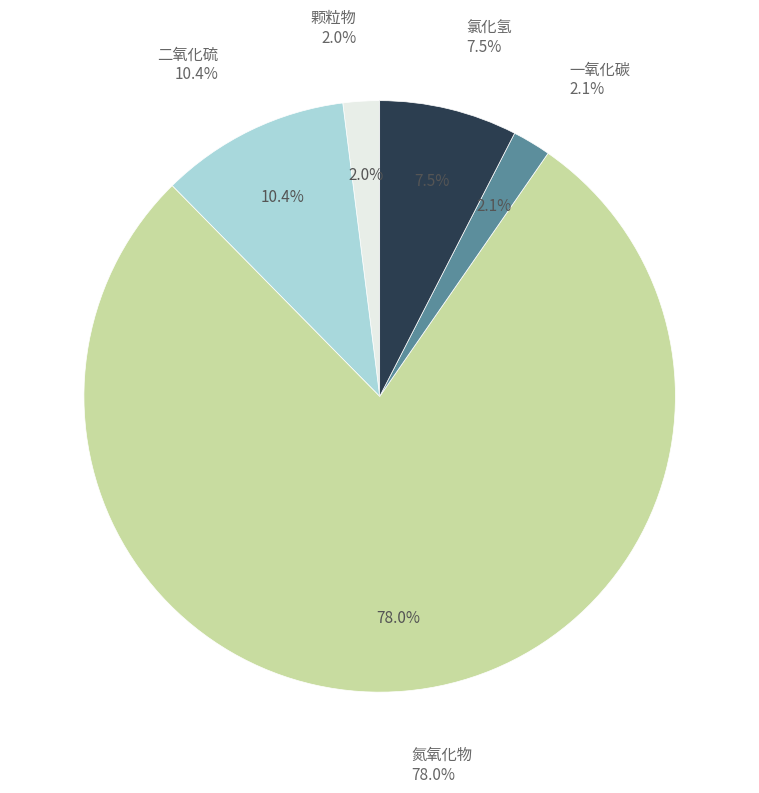

What is the ratio of the value at 氯化氢 to the value at 颗粒物?

3.8